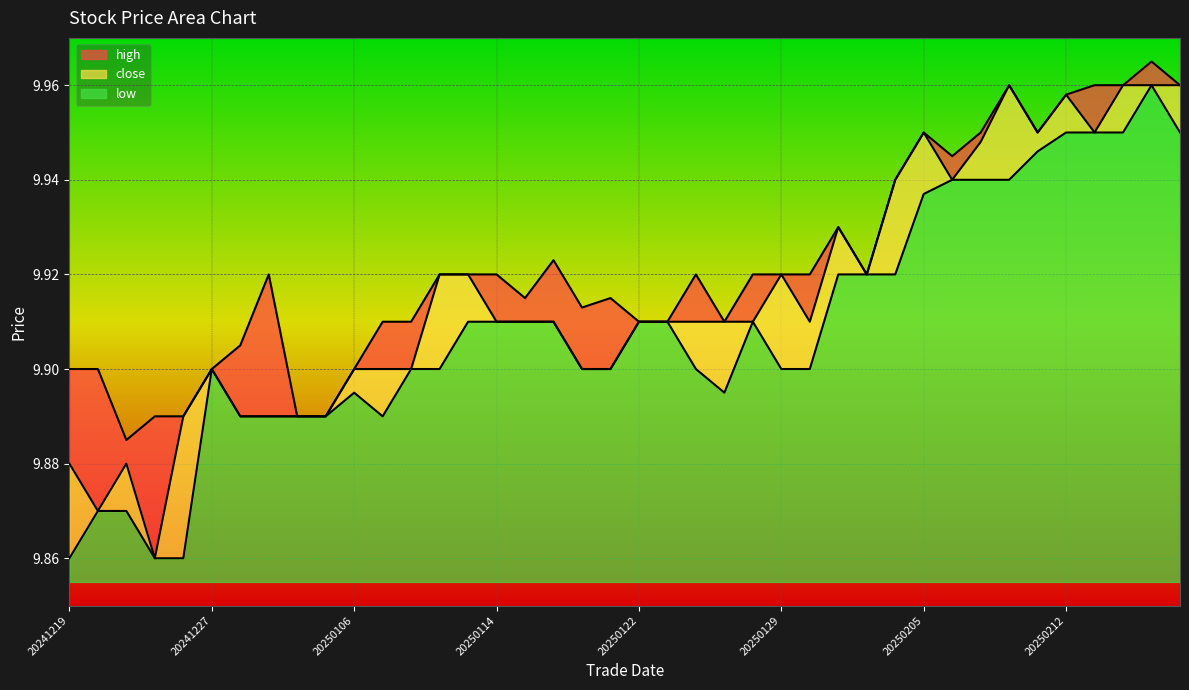

Which category has the highest value across all series?

20250218